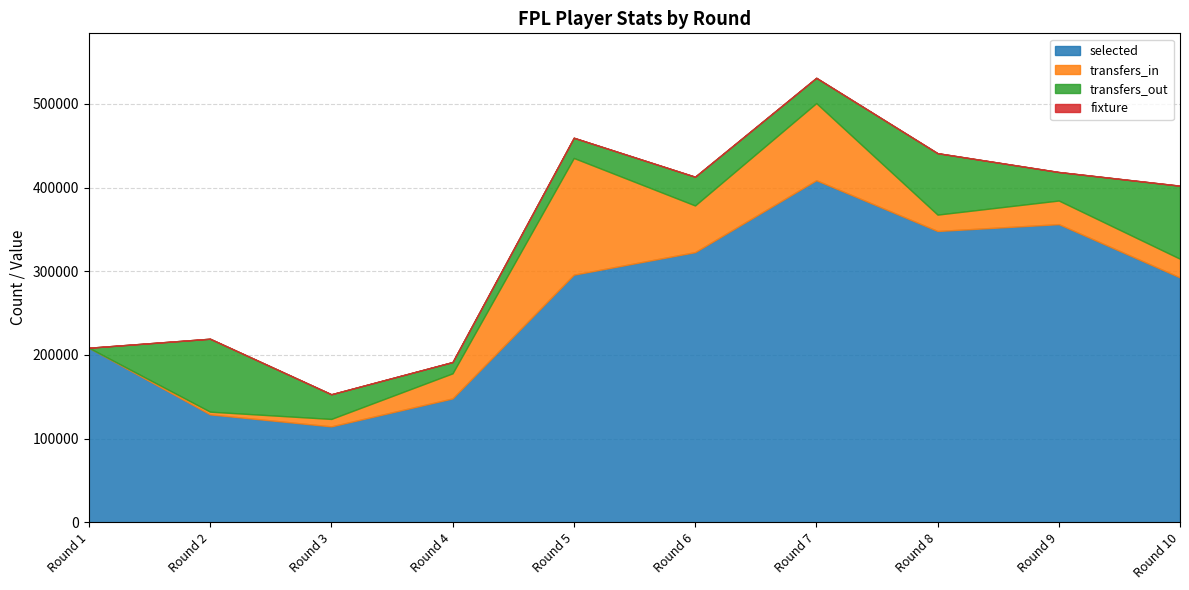

How many data points does each series have?

10